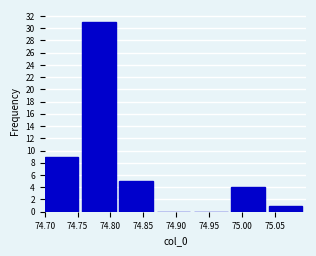

Over which range of the x-axis is the bar tallest?

74.755 to 74.815